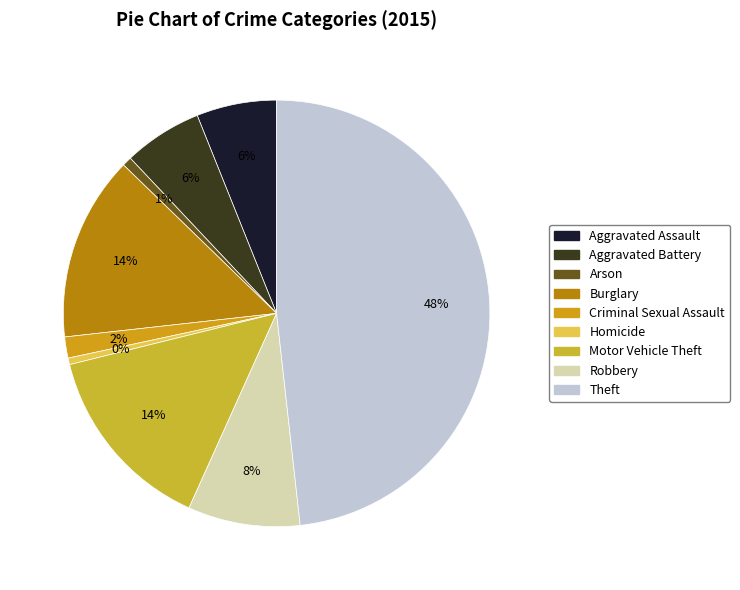

How many slices are in this pie chart?

9